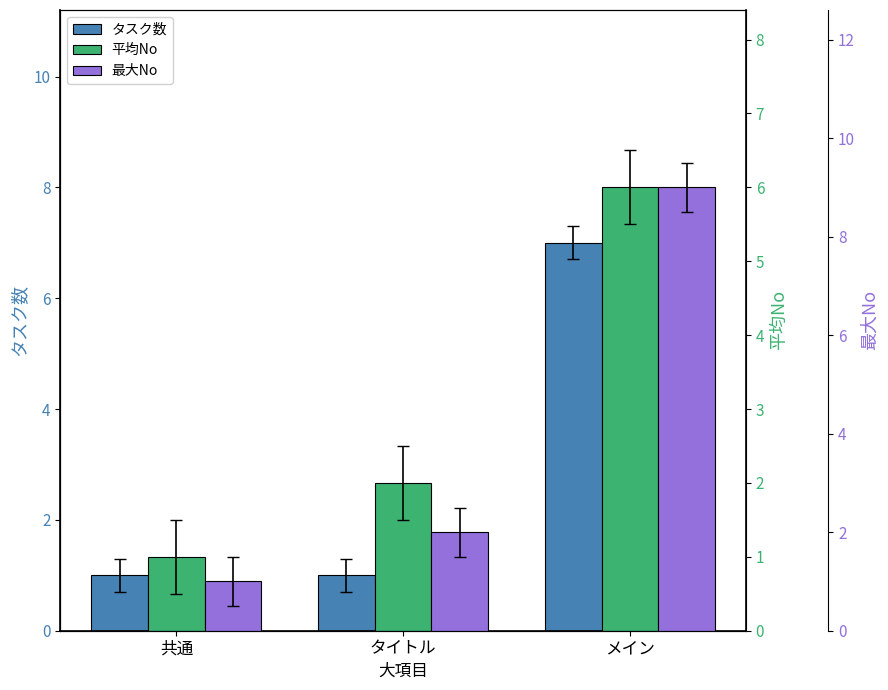

What is the average value of the タスク数 series?

3